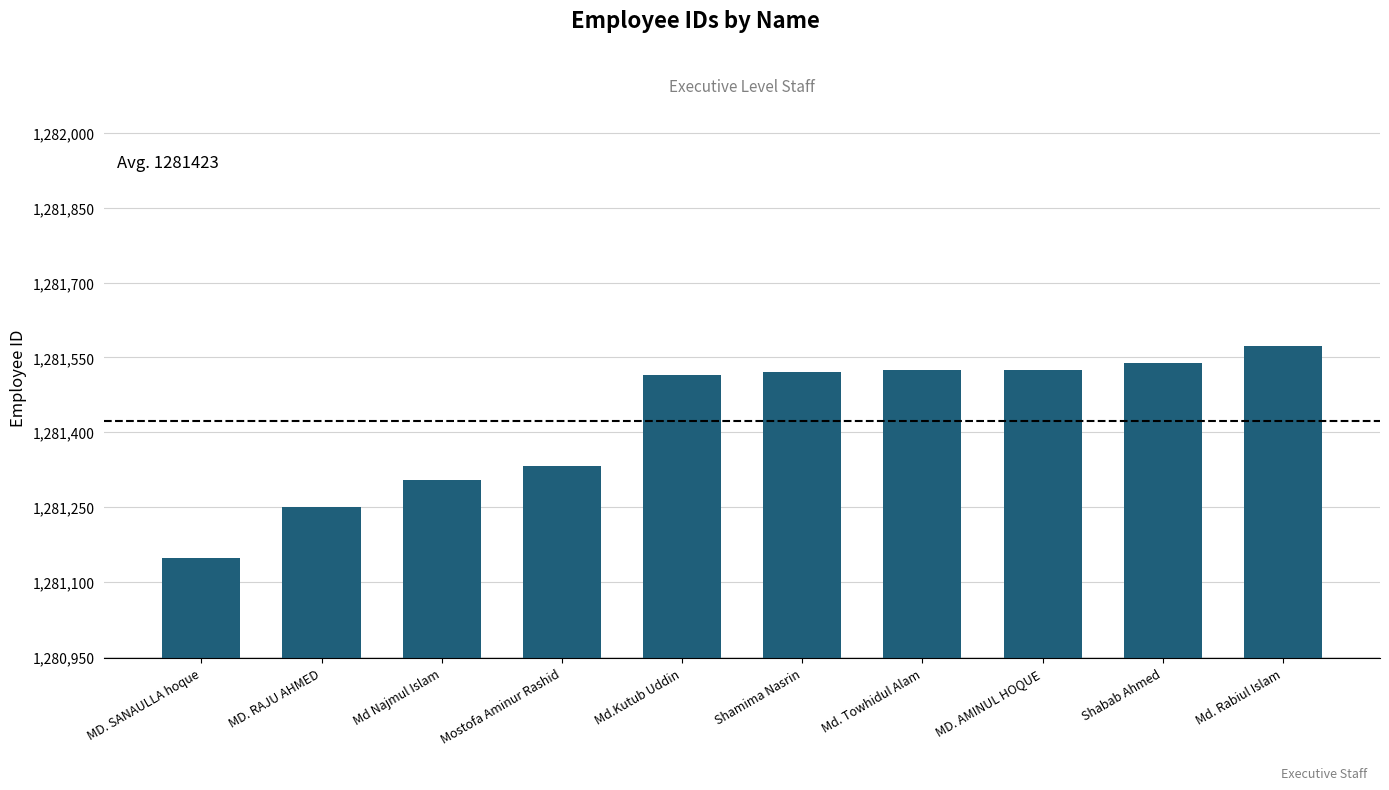

What is the minimum value shown in the chart?

1281148